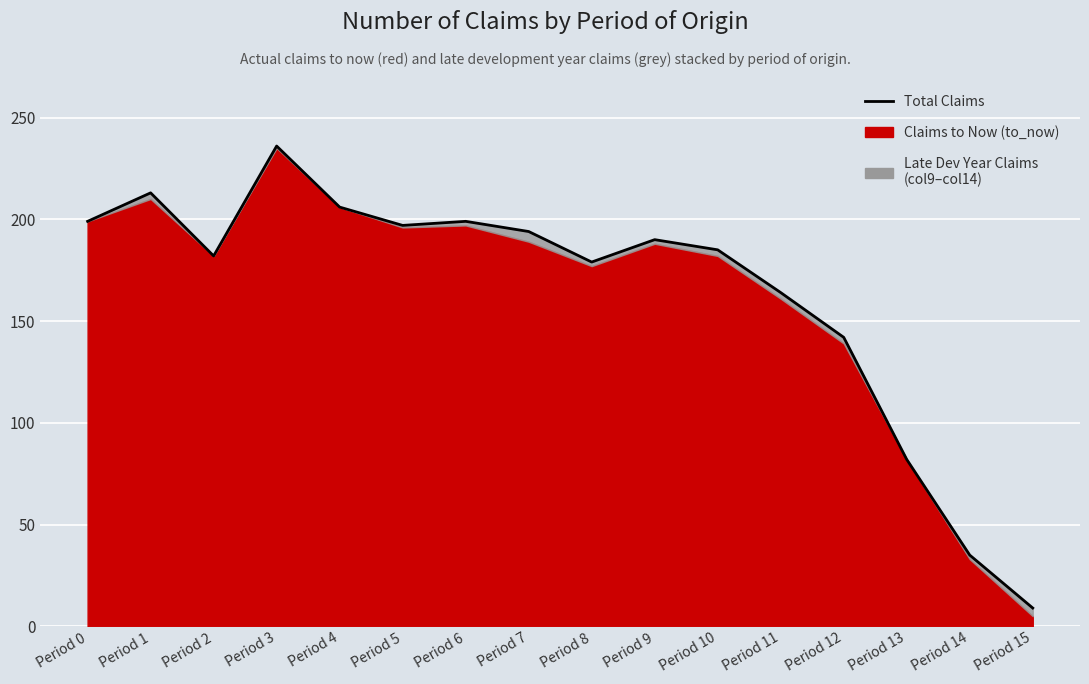

List the labels in order of value, smallest first.

Period 15, Period 14, Period 13, Period 12, Period 11, Period 8, Period 2, Period 10, Period 9, Period 7, Period 5, Period 0, Period 6, Period 4, Period 1, Period 3